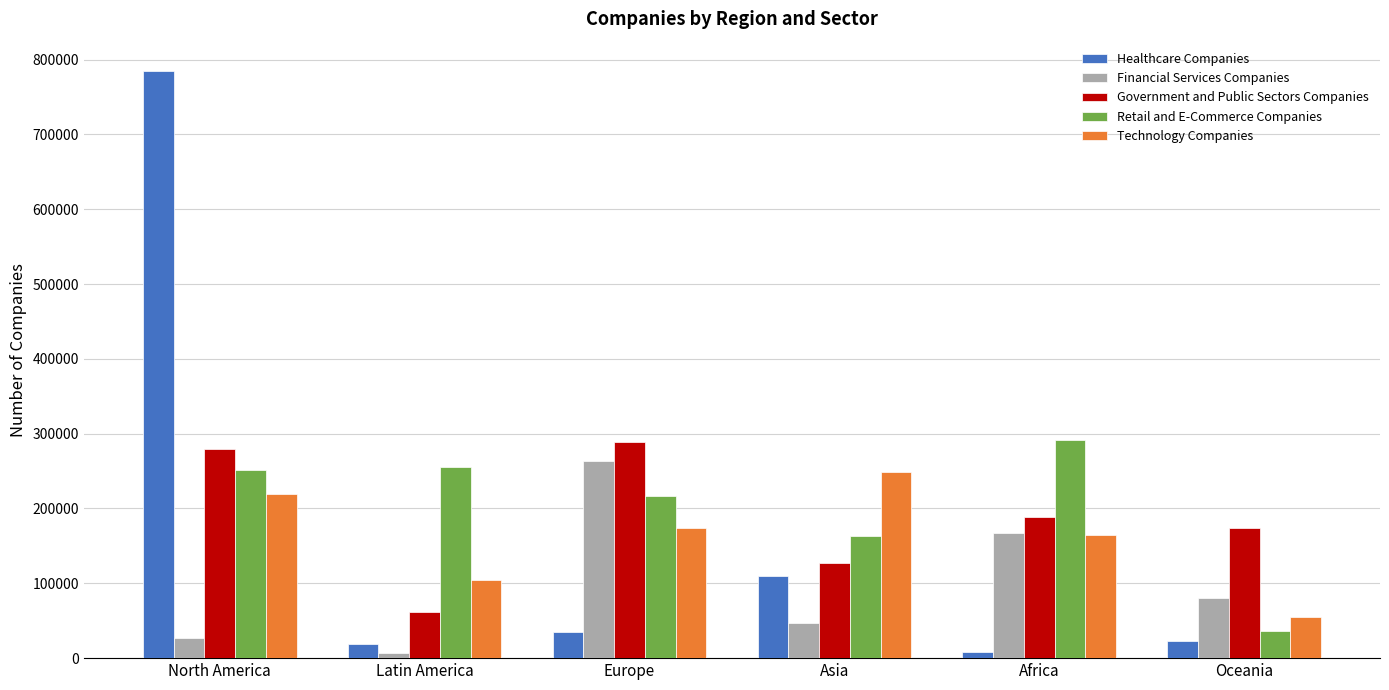

Is it true that Government and Public Sectors Companies equals 62252 at Latin America?

True